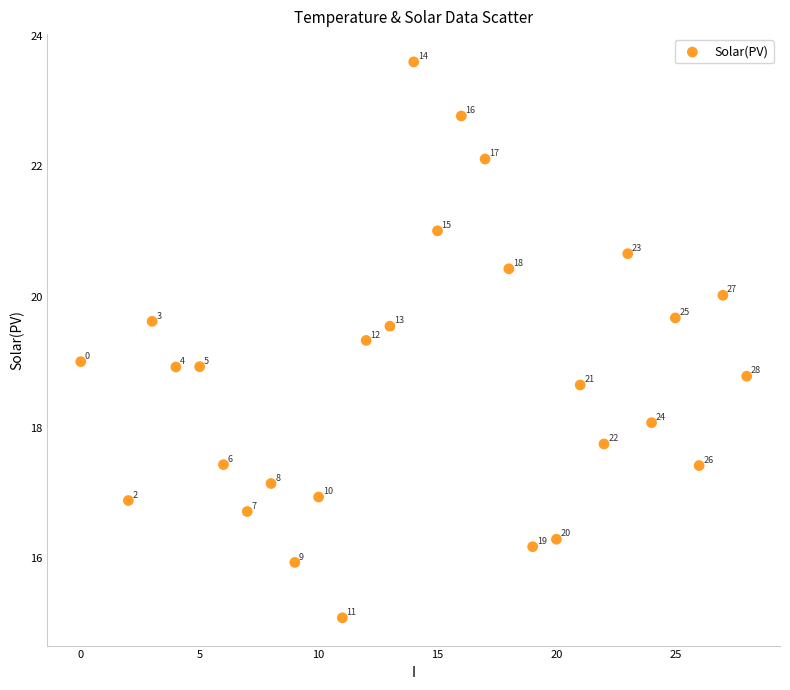

What is the range of Y values (max minus min)?

8.5